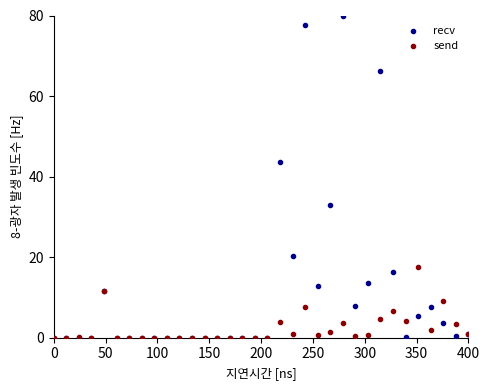

In the recv series, what Y value is closest to 40?

43.5